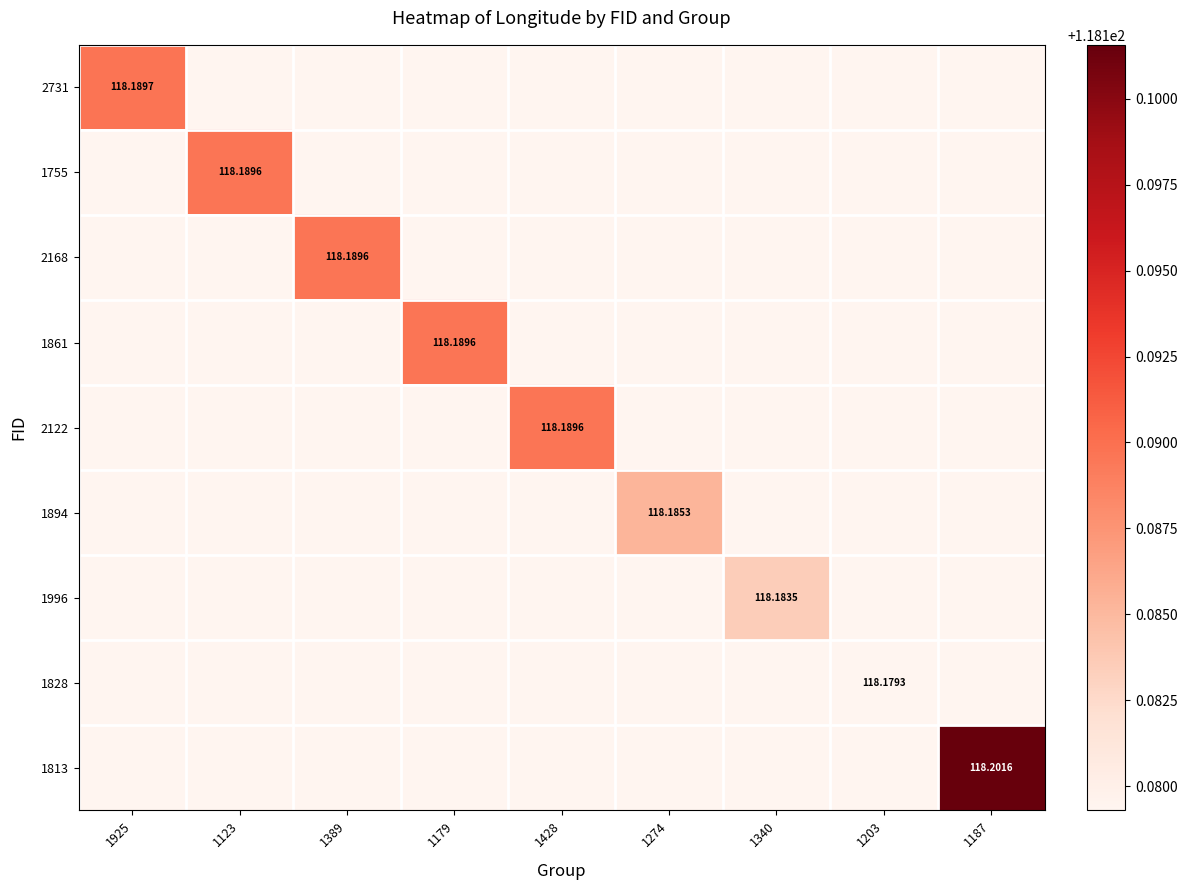

What is the maximum value for 2731?

118.2